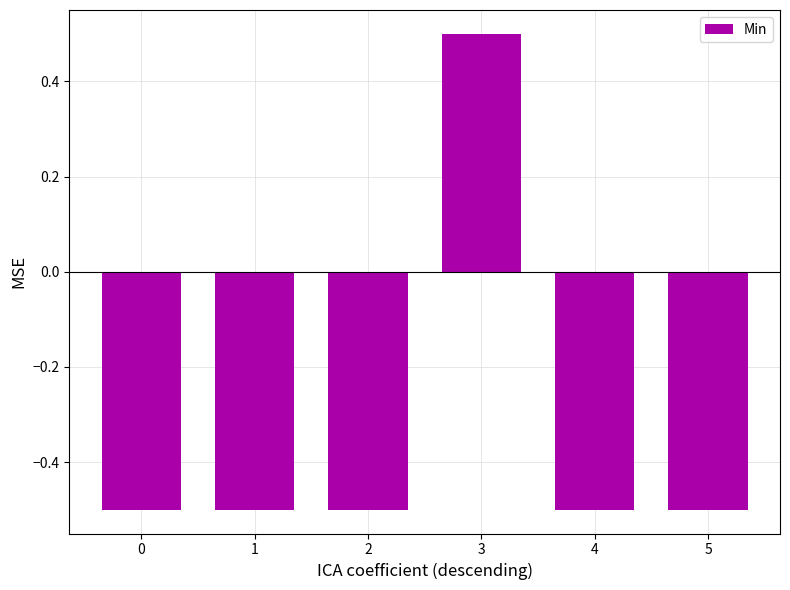

What is the average value?

-0.3